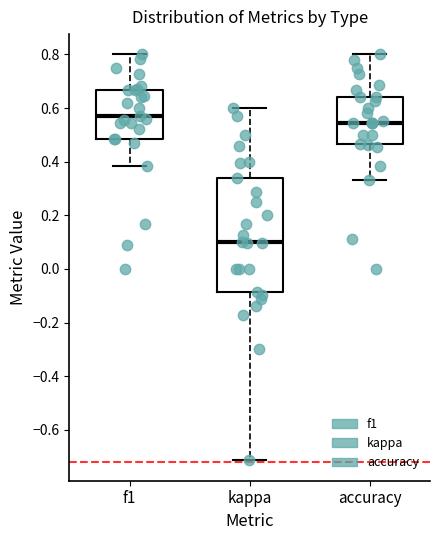

Which box is the tallest, from its lower edge to its upper edge?

kappa